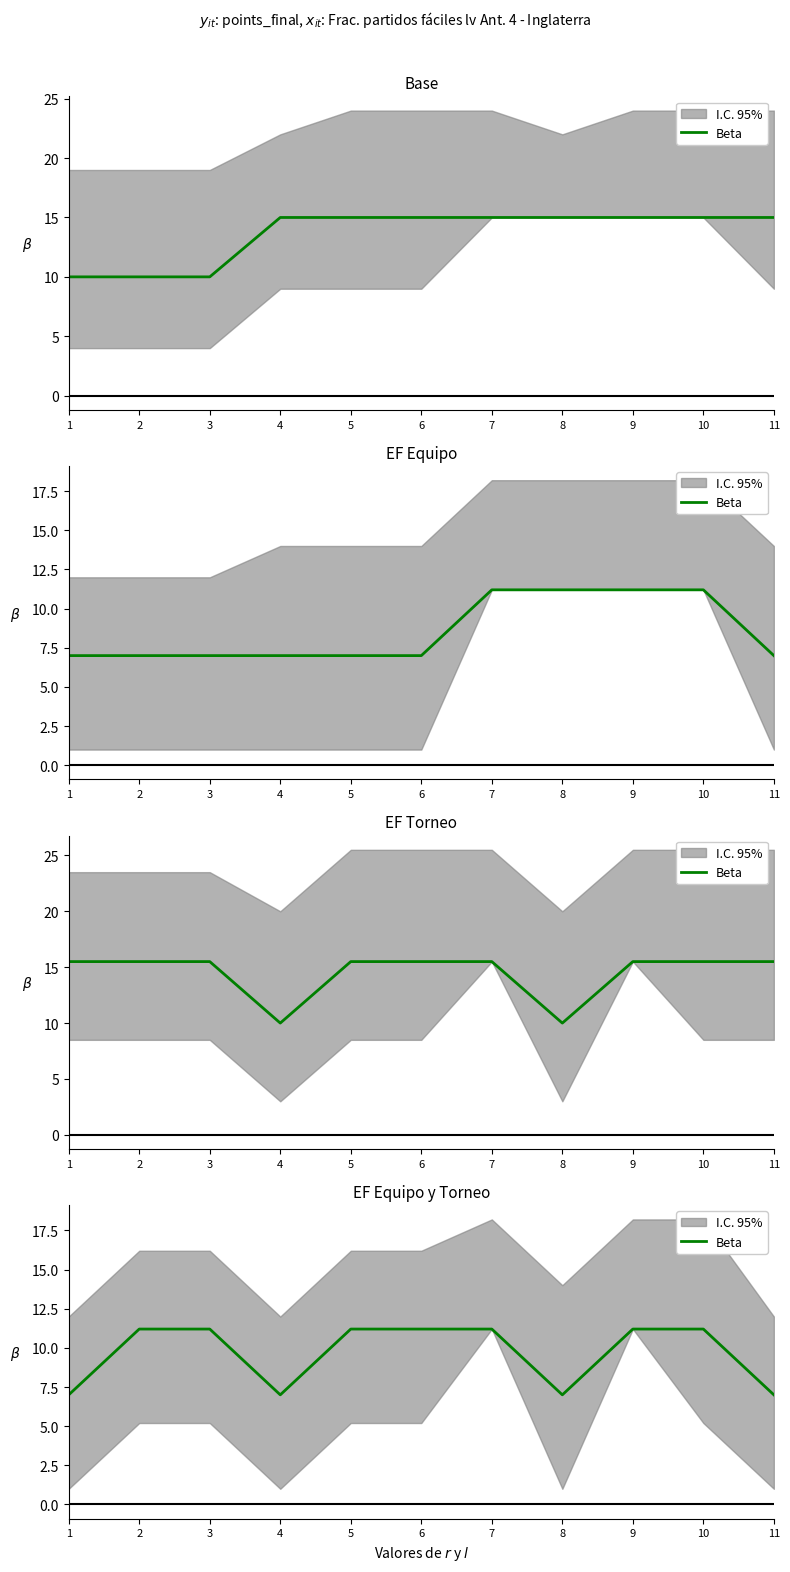

Is it true that the value at 4 is 7.0?

True